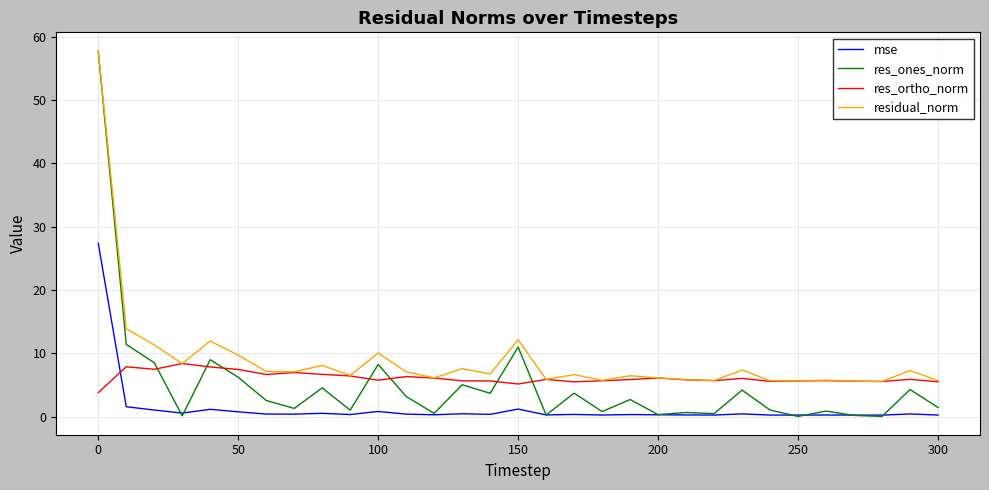

Which series has the largest total across all categories?

residual_norm